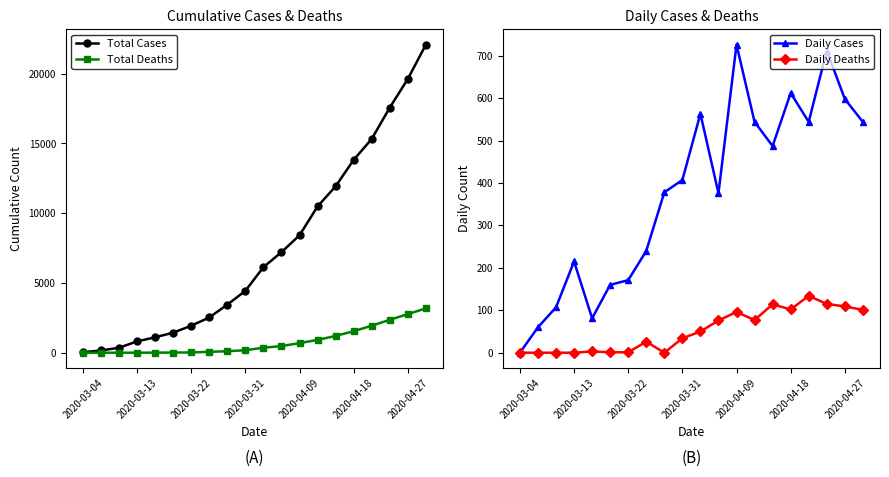

Which category has the lowest value in the Daily Cases series?

2020-03-04